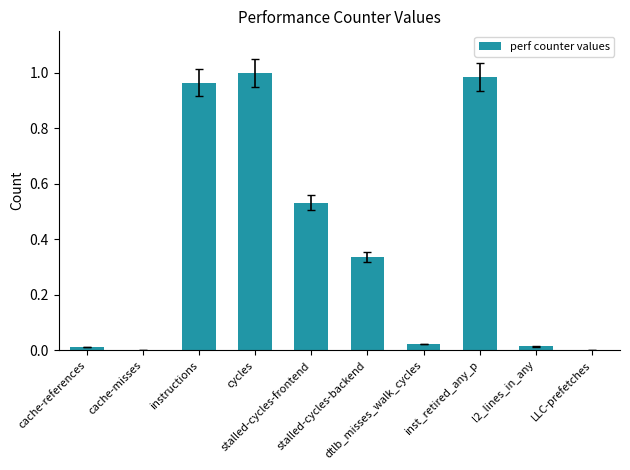

What is the sum of all values?

3.9